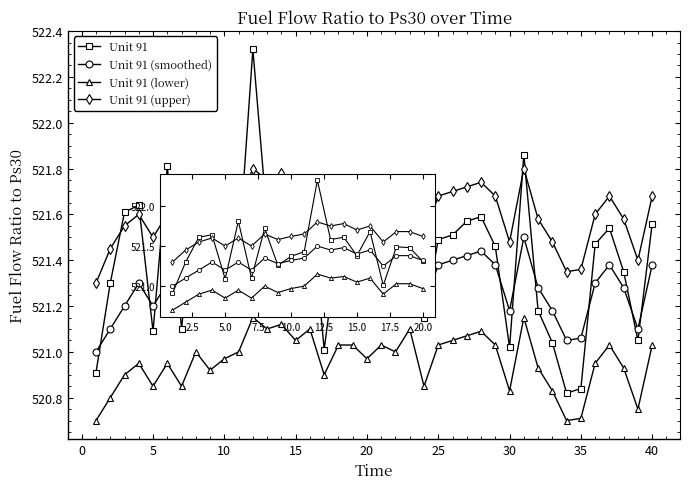

What is the smallest value displayed?

520.7